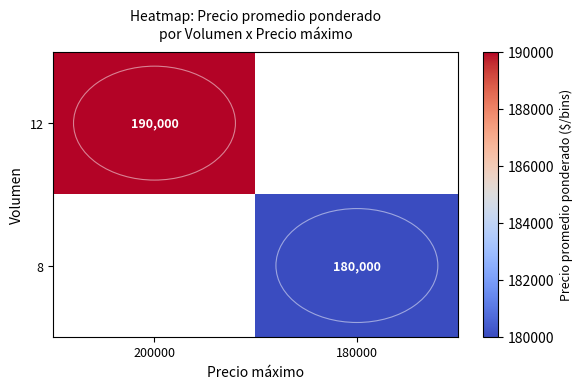

True or false: 8 has a value of 180000 at 180000.

True